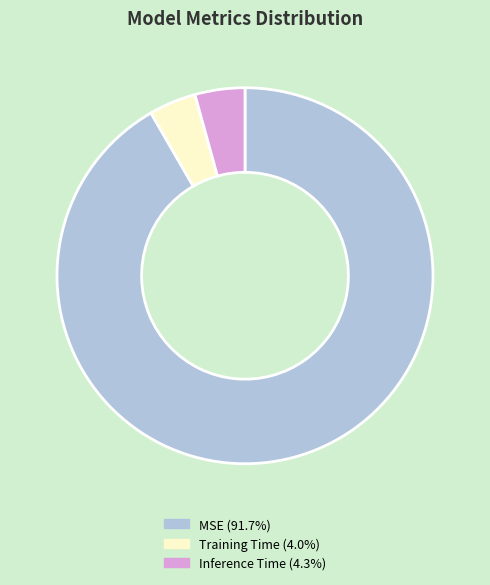

Which has a higher value, MSE or Inference Time?

MSE